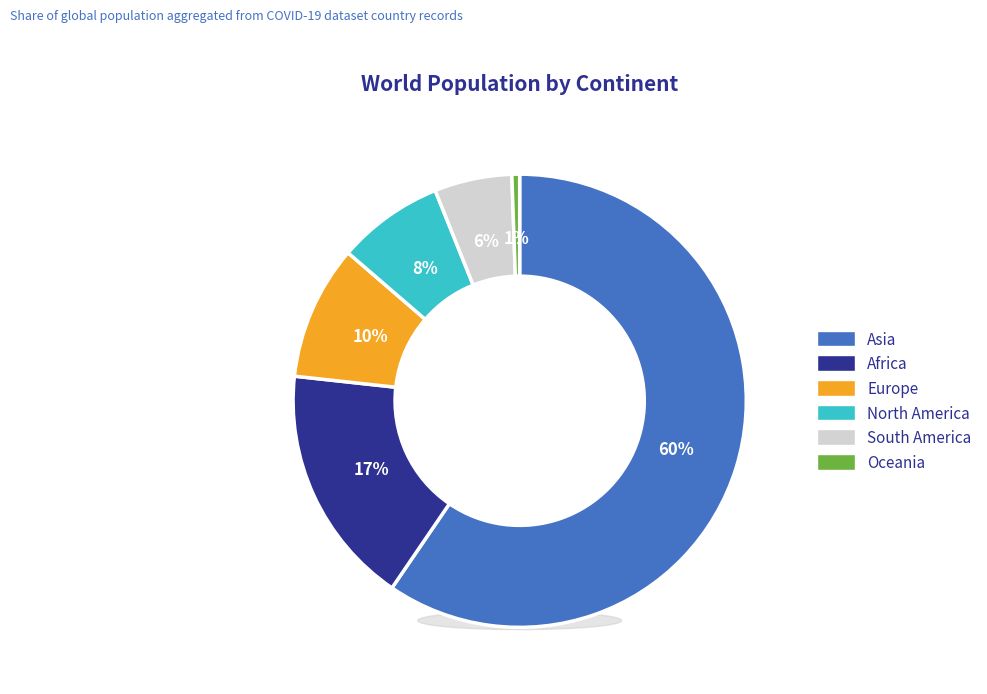

What portion of the pie excludes Asia?

40.5%